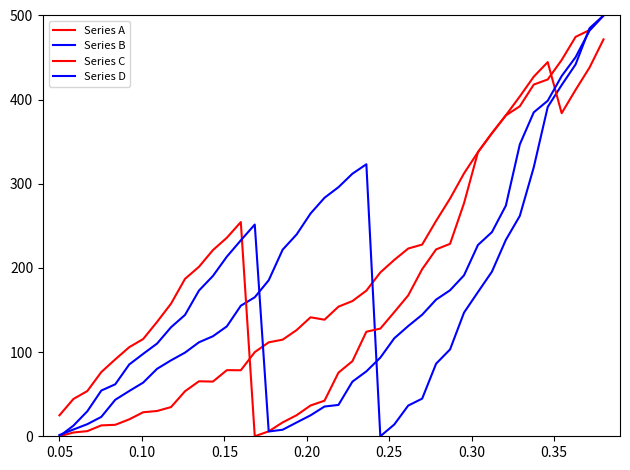

How many lines are shown in the chart?

4